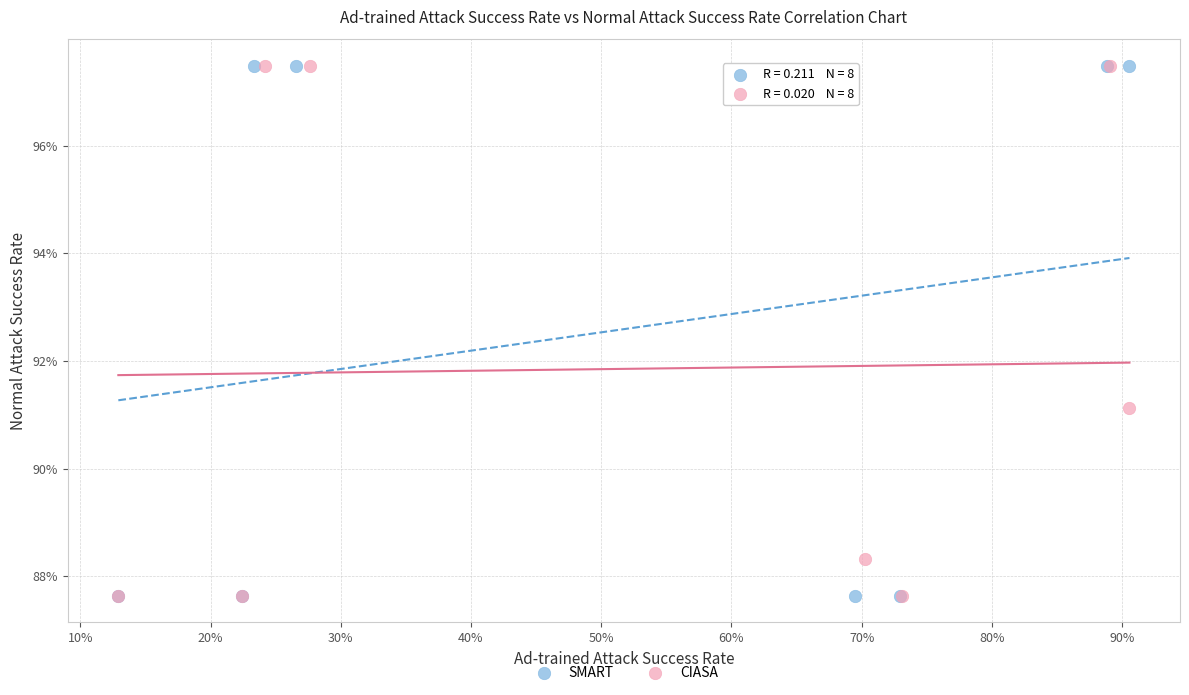

What are all the series names shown in the legend?

SMART, CIASA